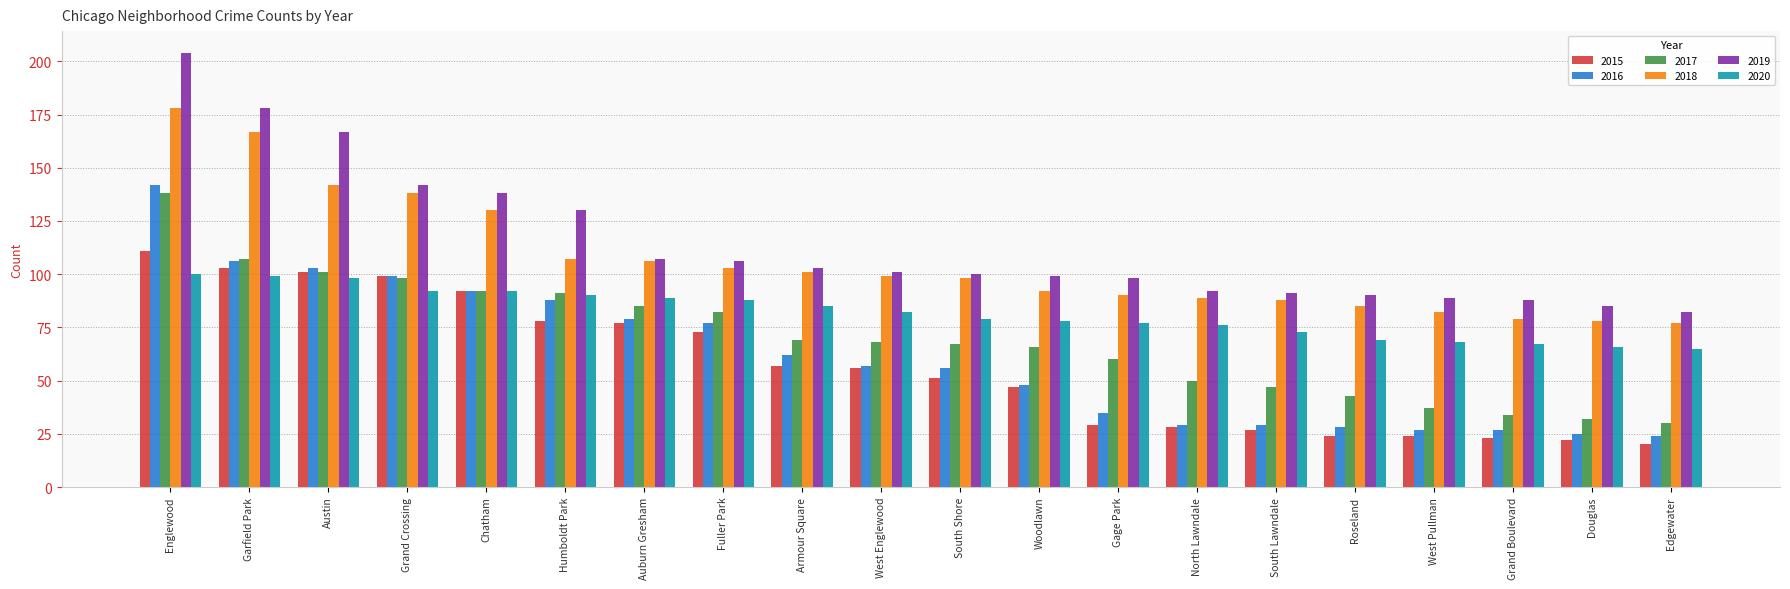

Where is 2020 nearest to the value 82?

West Englewood